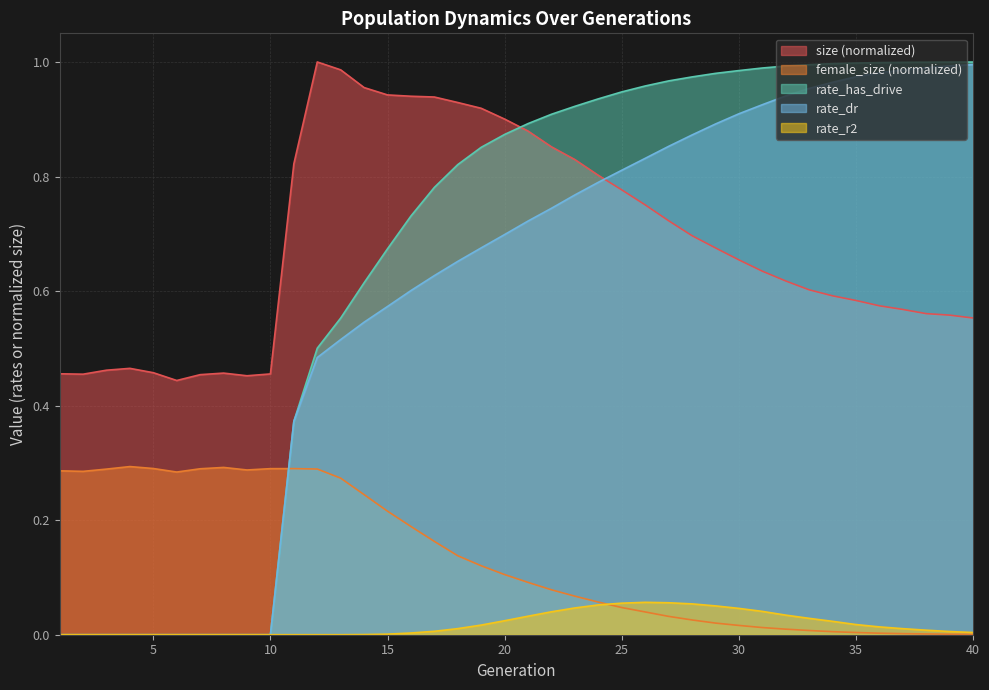

After their last crossing, which series has the higher values: rate_dr or female_size?

rate_dr